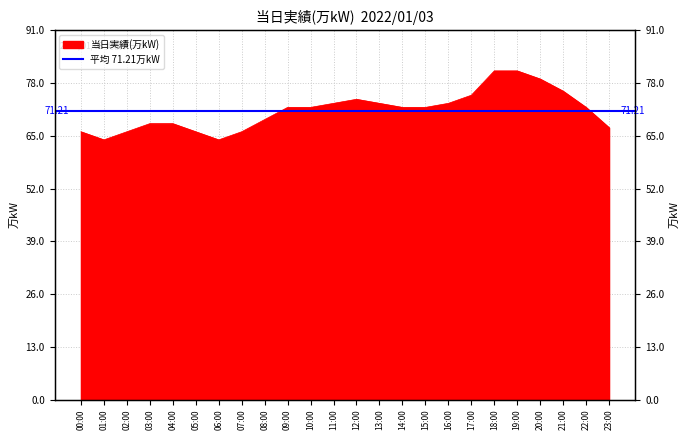

Reading right to left, what are all the values shown in this chart?

23:00=67	22:00=72	21:00=76	20:00=79	19:00=81	18:00=81	17:00=75	16:00=73	15:00=72	14:00=72	13:00=73	12:00=74	11:00=73	10:00=72	09:00=72	08:00=69	07:00=66	06:00=64	05:00=66	04:00=68	03:00=68	02:00=66	01:00=64	00:00=66